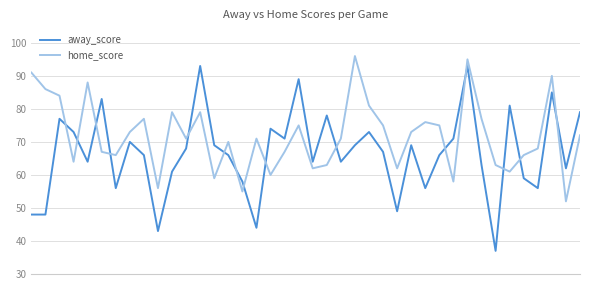

Which series has the largest range (max minus min)?

away_score